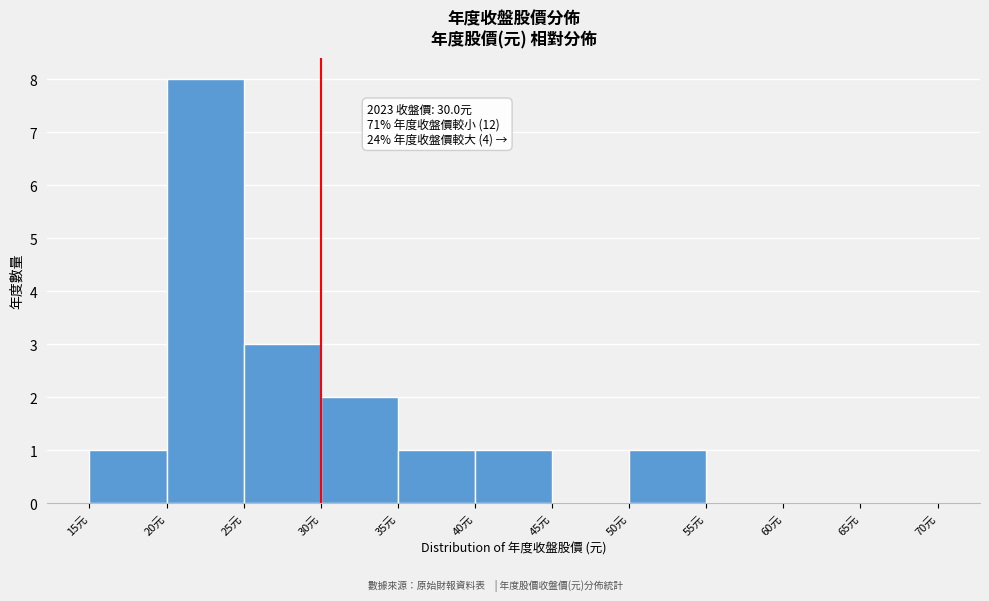

Over which range of the x-axis is the bar tallest?

20 to 25